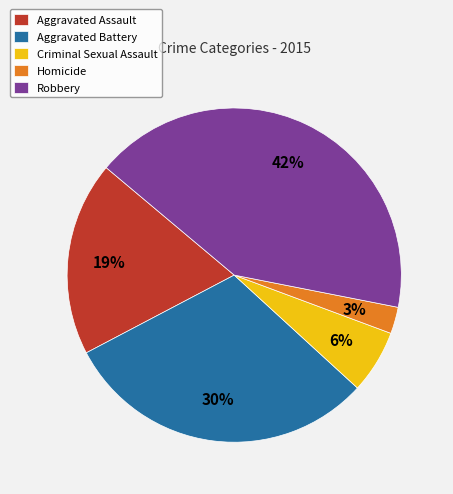

To the nearest percent, what is the average slice percentage?

20%